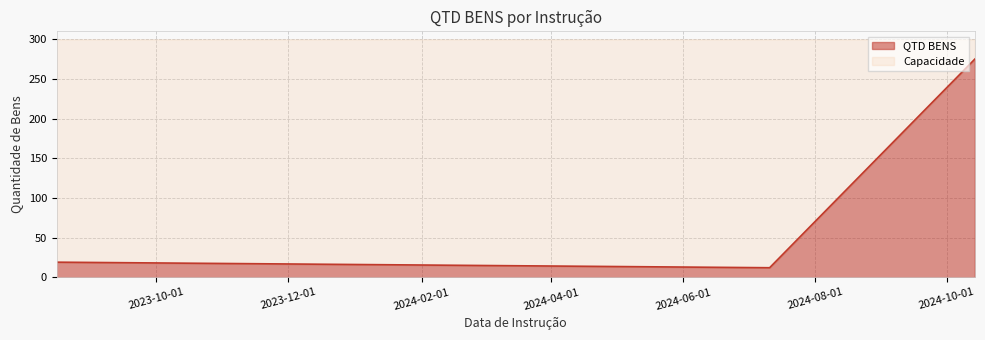

What is the average value?

102